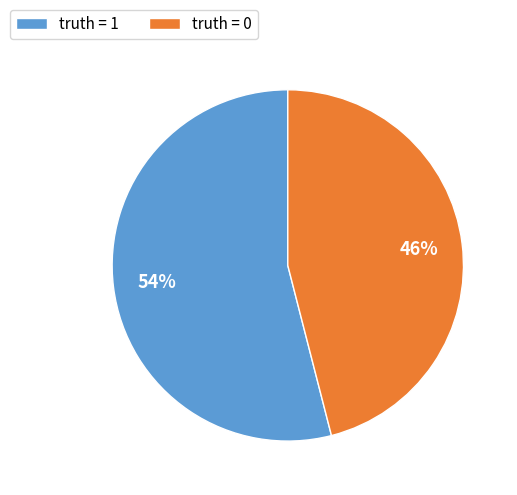

True or false: truth = 1 accounts for 54% of the total.

True